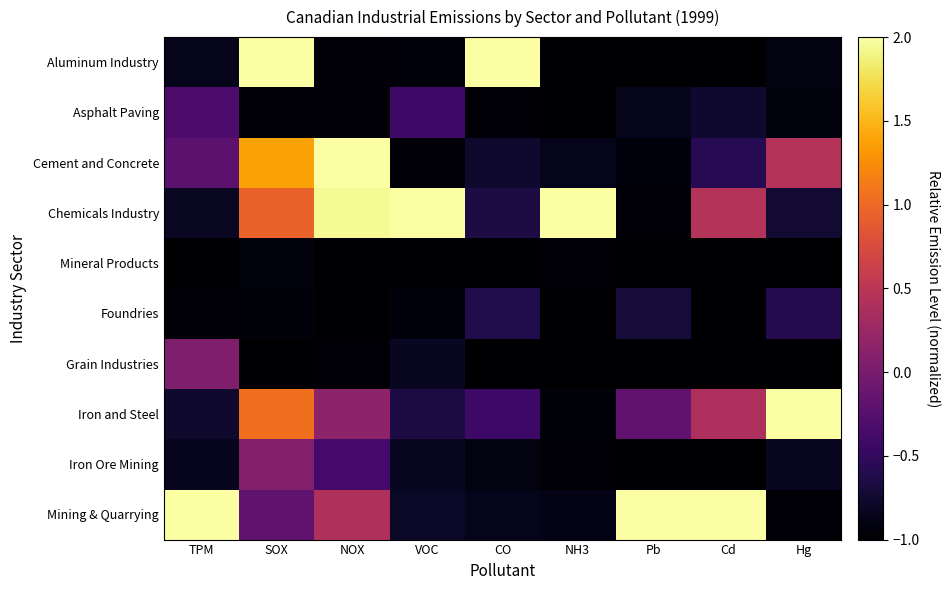

Between NOX and Pb, which is larger?

NOX